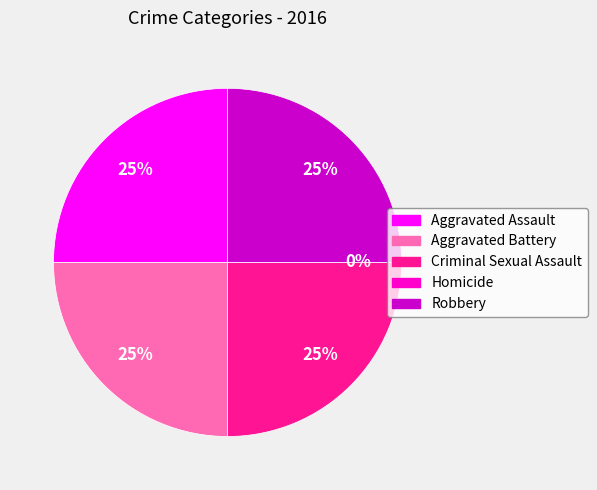

What percentage do Criminal Sexual Assault and Aggravated Battery together represent?

50.0%